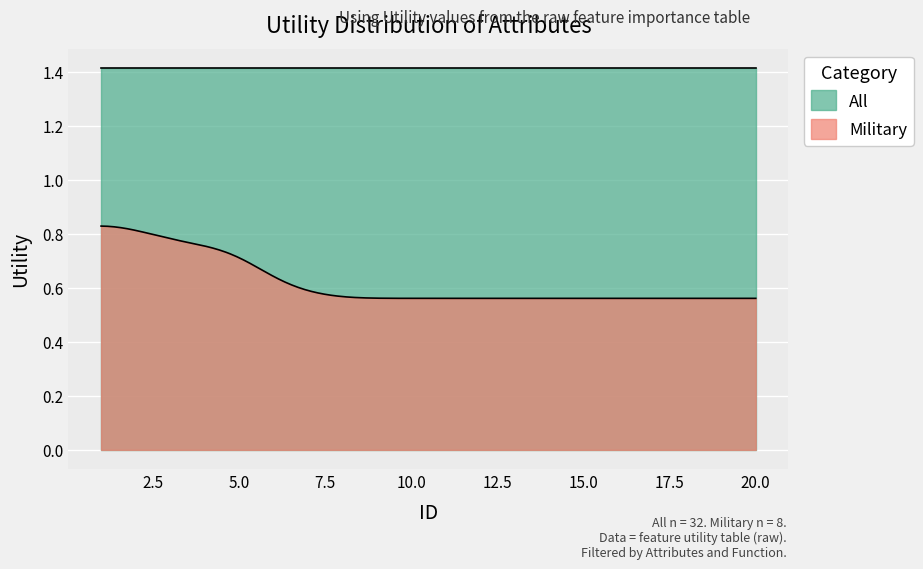

Reading left to right, extract all data points from this chart.

All: 1.4	1.4	1.4	1.4	1.4	1.4	1.4	1.4	1.4	1.4	1.4	1.4	1.4	1.4	1.4	1.4	1.4	1.4	1.4	1.4
Military: 0.8	0.8	0.8	0.8	0.7	0.6	0.6	0.6	0.6	0.6	0.6	0.6	0.6	0.6	0.6	0.6	0.6	0.6	0.6	0.6